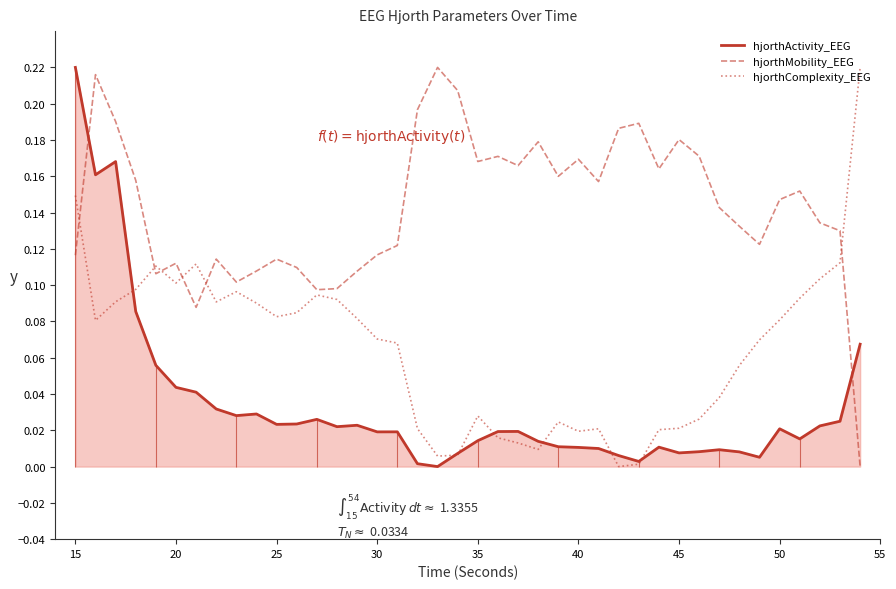

Which series has the largest range (max minus min)?

hjorthActivity_EEG